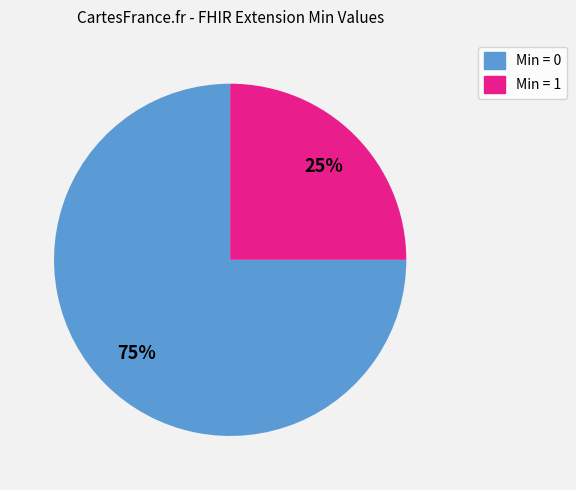

Is there a majority slice in this chart?

Yes